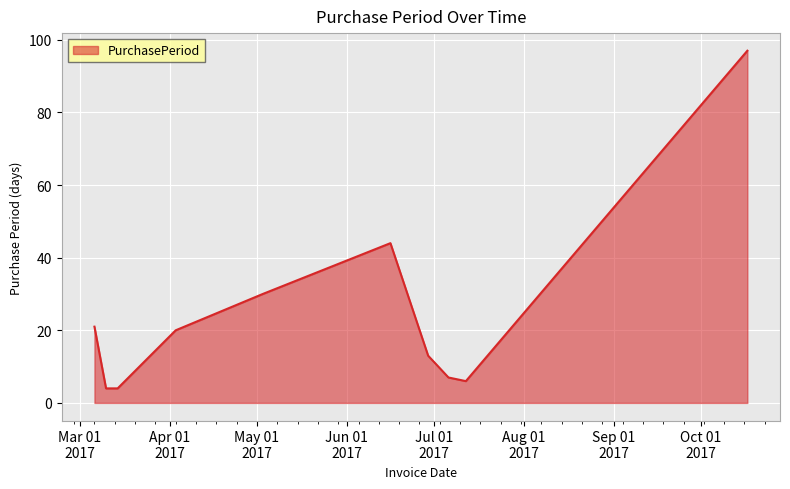

What is the minimum value shown in the chart?

4